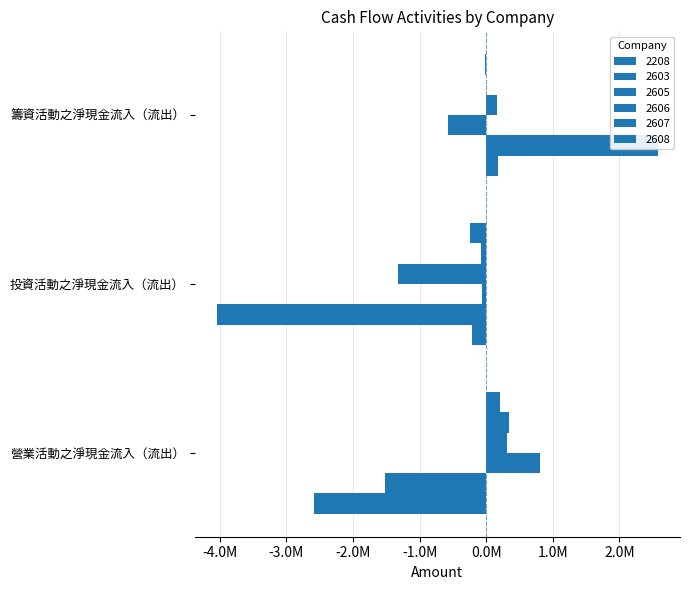

What is the sum of the 2608 values at 籌資活動之淨現金流入（流出） and 投資活動之淨現金流入（流出）?

-265773